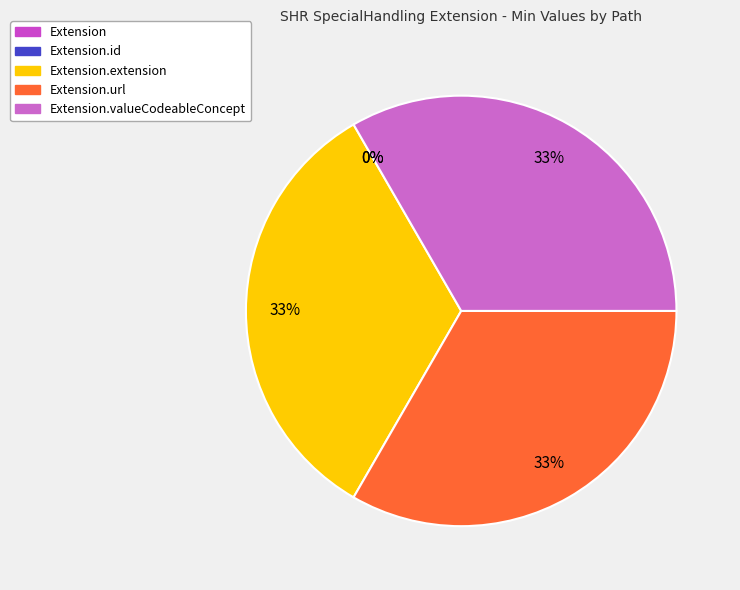

True or false: Extension.valueCodeableConcept accounts for 44% of the total.

False